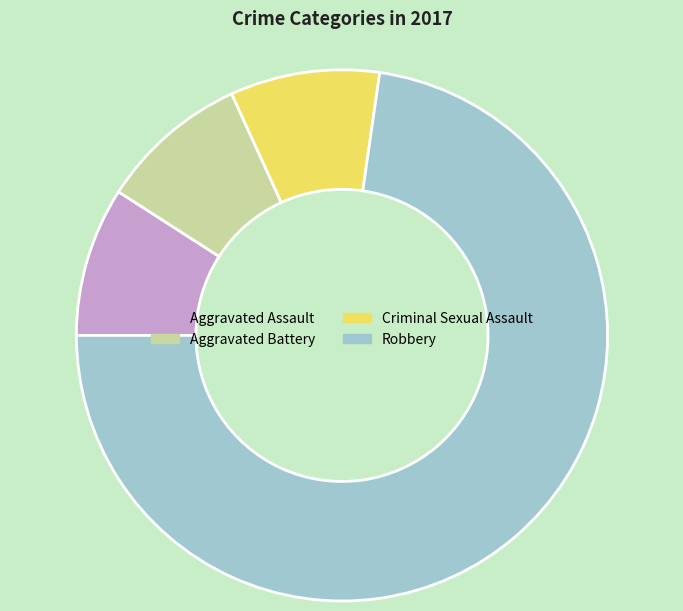

Which category has the biggest portion of the pie?

Robbery